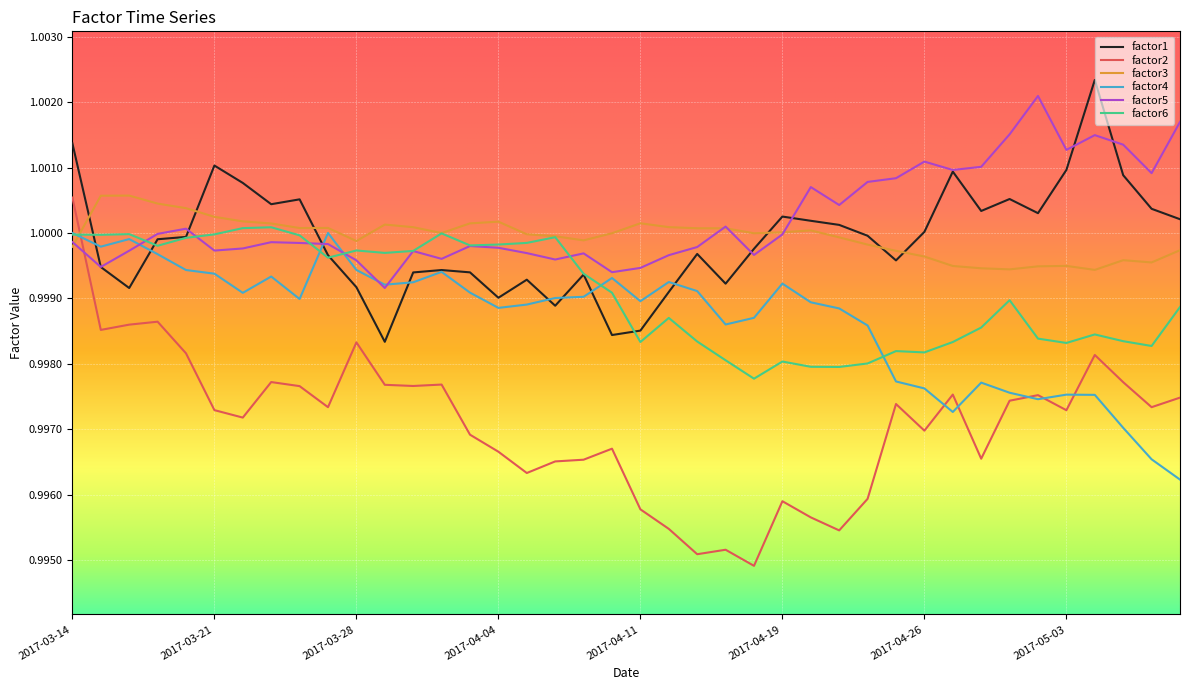

Which series has the largest total across all categories?

factor5